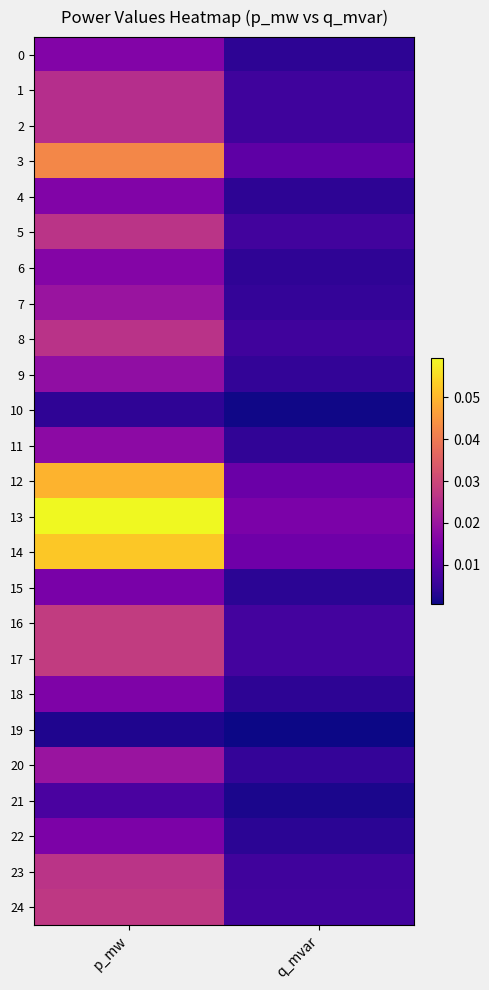

At how many categories does at least one series exceed 0?

2